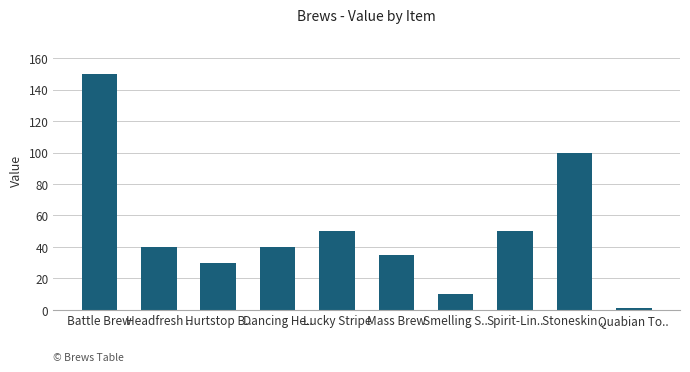

What is the value of the 2nd bar from the left?

40